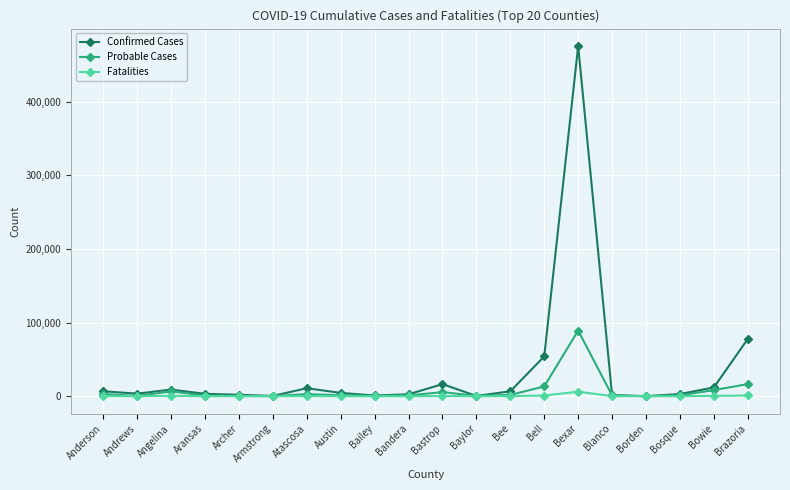

The value of Probable Cases at Bexar is 49869. True or false?

False